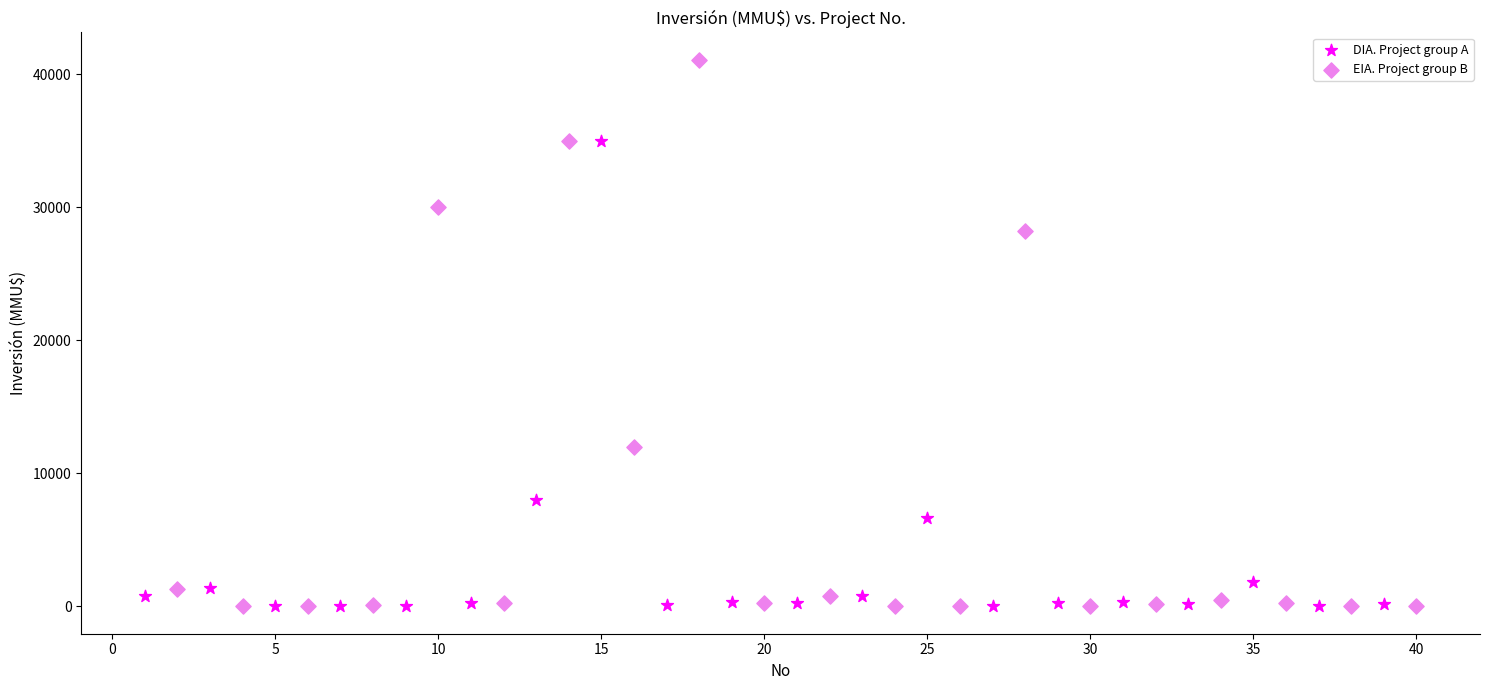

Which series reaches the maximum Y coordinate?

EIA. Project group B